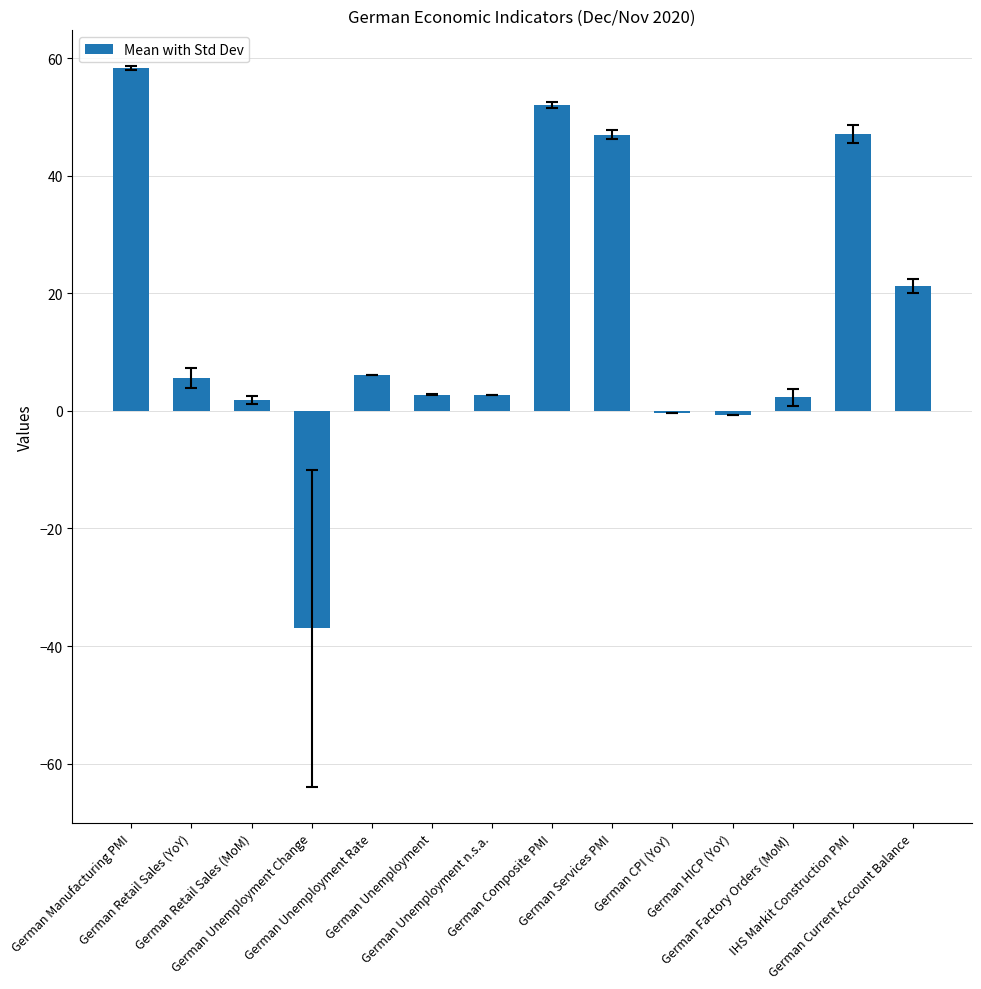

What is the sum of all values?

209.1